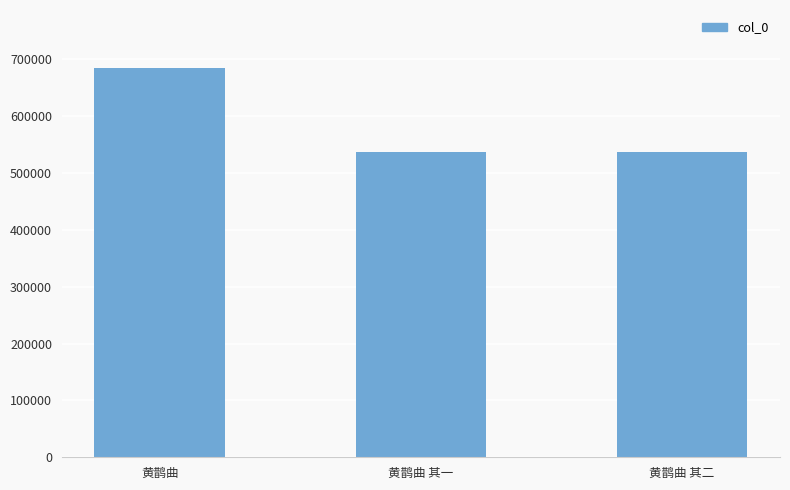

How many distinct data groups are displayed?

1